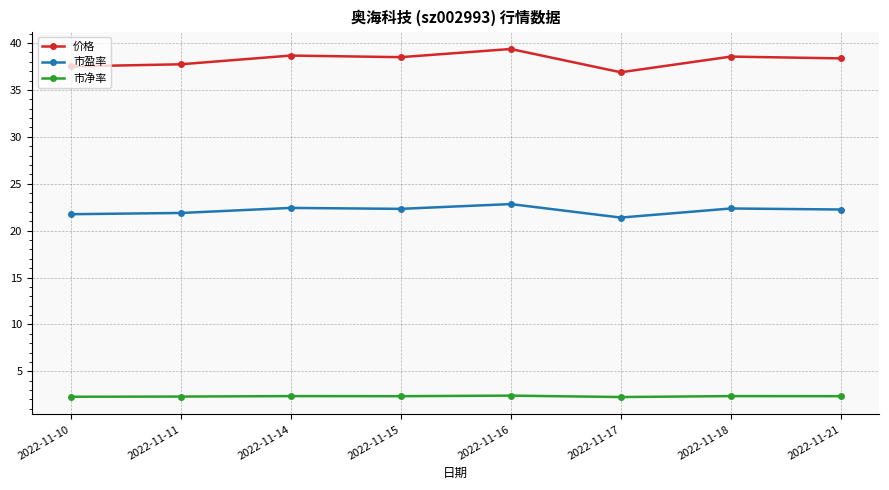

True or false: 价格 and 市净率 intersect in this chart.

False